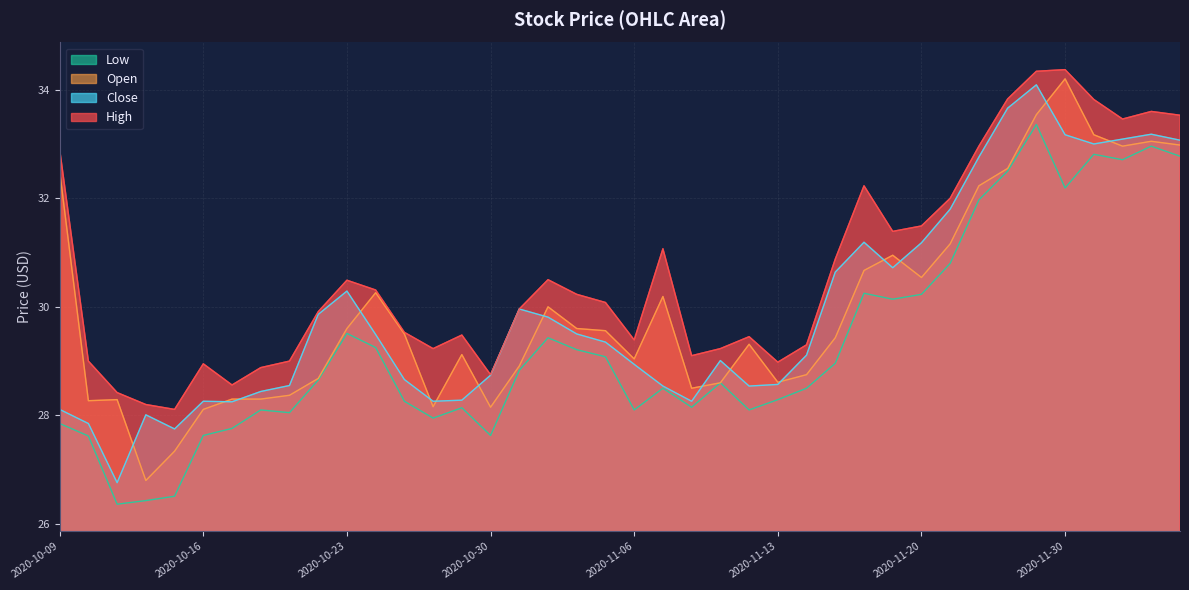

The value of high at 2020-10-09 is 43.1. True or false?

False